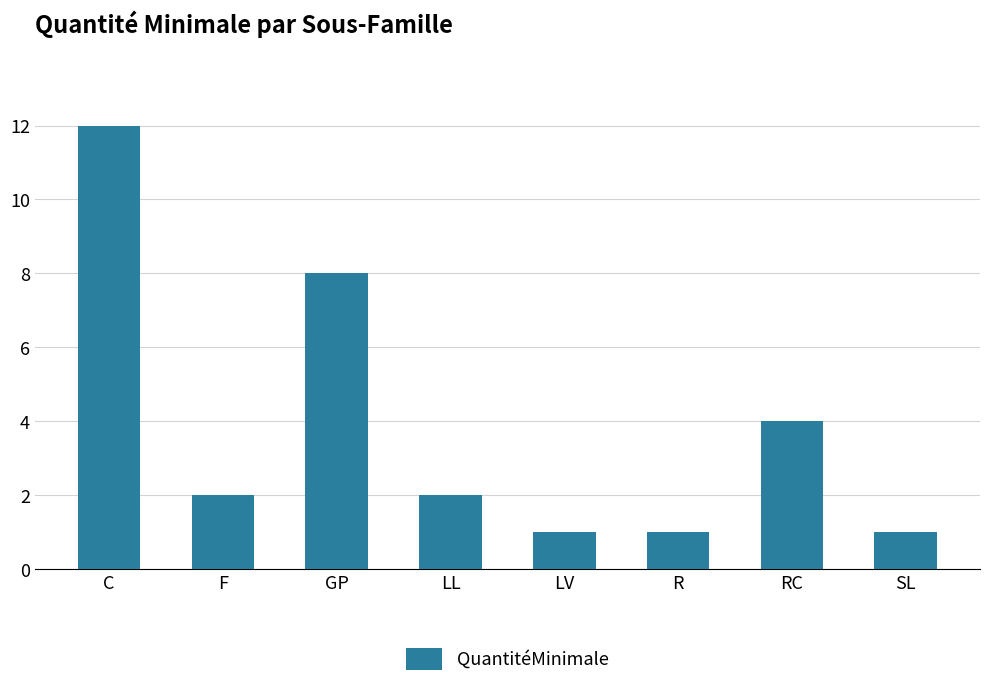

What is the average value?

4